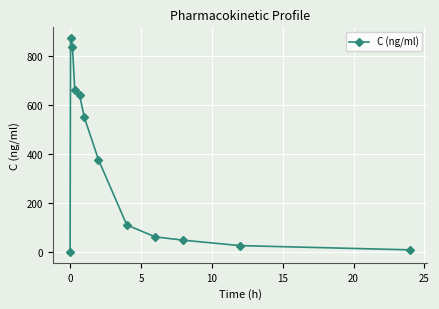

Reading left to right, transcribe all the data shown in this chart.

0.0	874.3	836.0	664.0	640.7	551.0	377.7	110.8	62.3	48.5	26.5	9.2